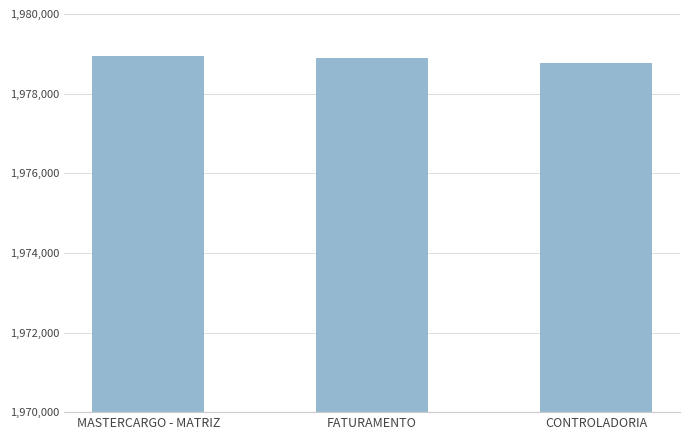

What is the label of the 1st bar from the right?

CONTROLADORIA